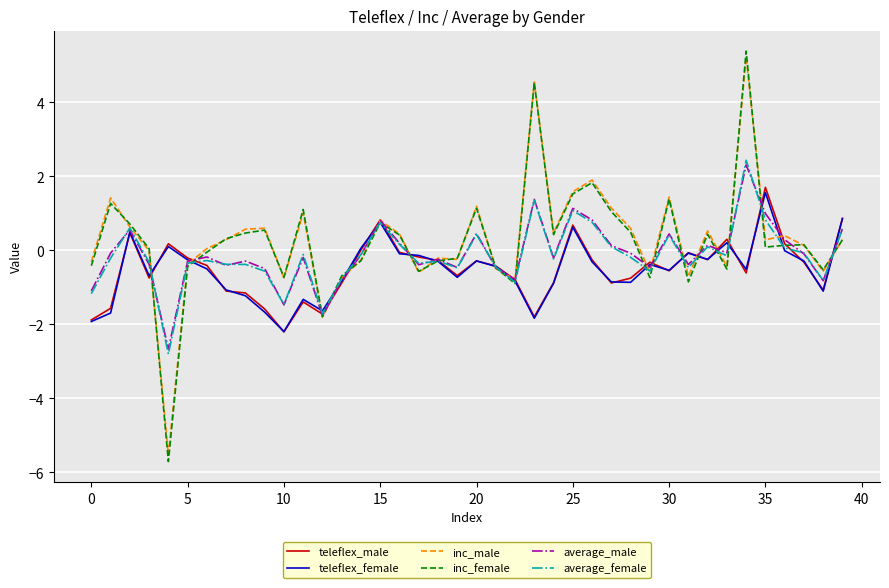

What is the greatest value displayed?

5.4